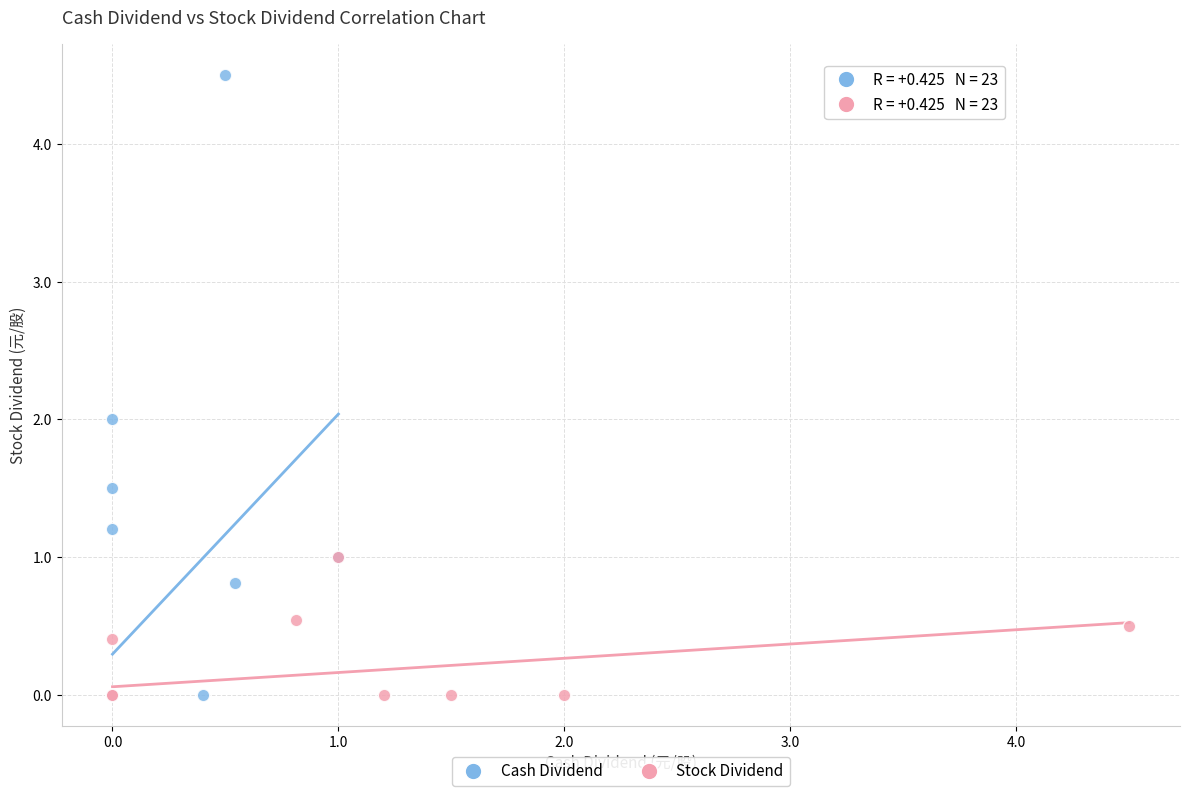

Which series reaches the maximum Y coordinate?

Cash Dividend